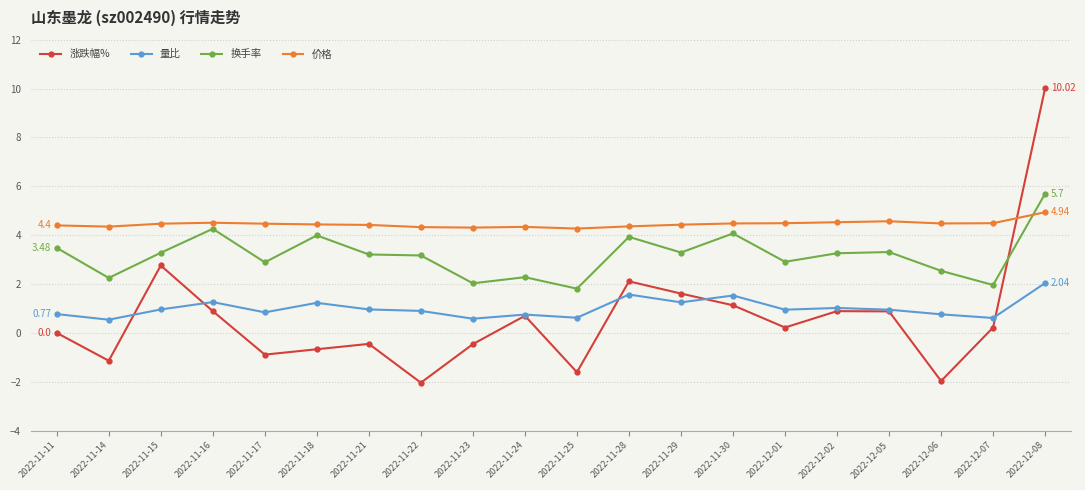

What is the label of the 6th point from the left?

2022-11-18